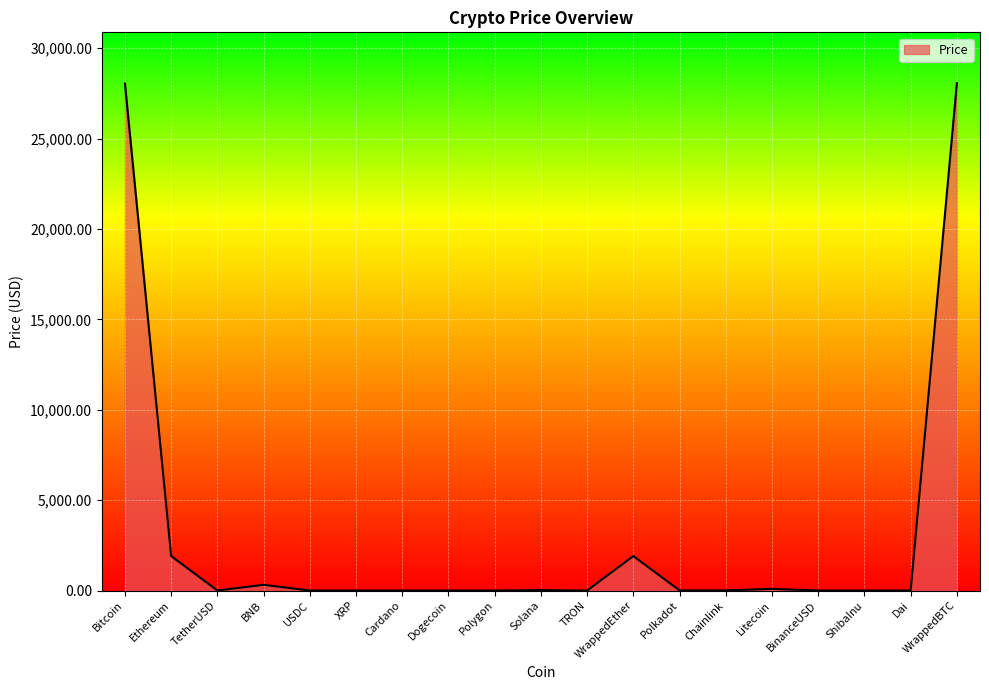

What is the greatest value displayed?

28072.1